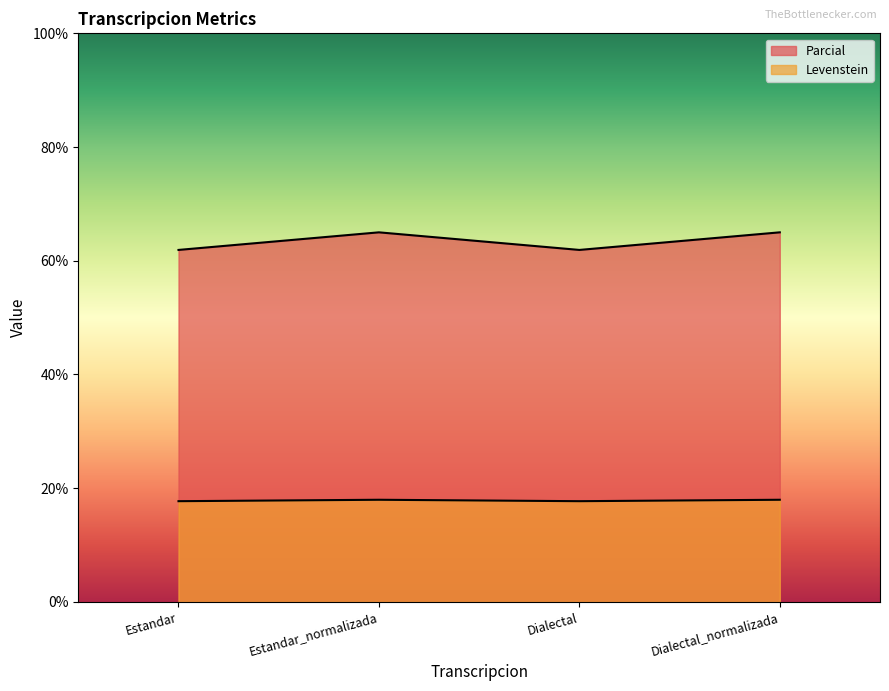

Does the chart display data point markers on the line(s)?

No